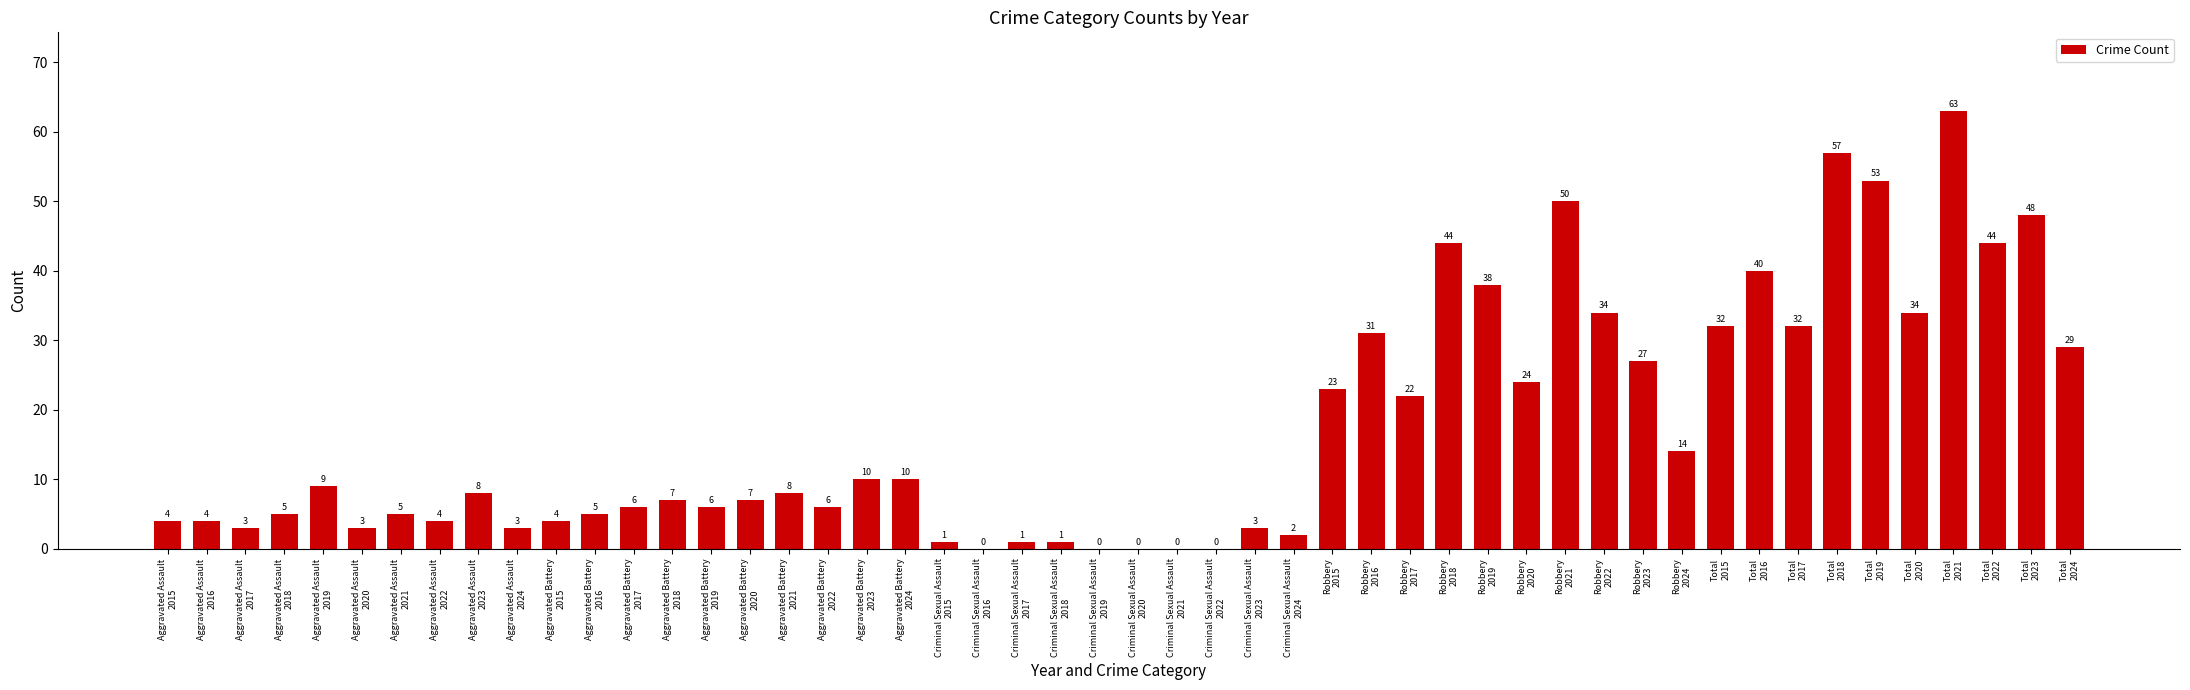

How many categories are shown in the chart?

50